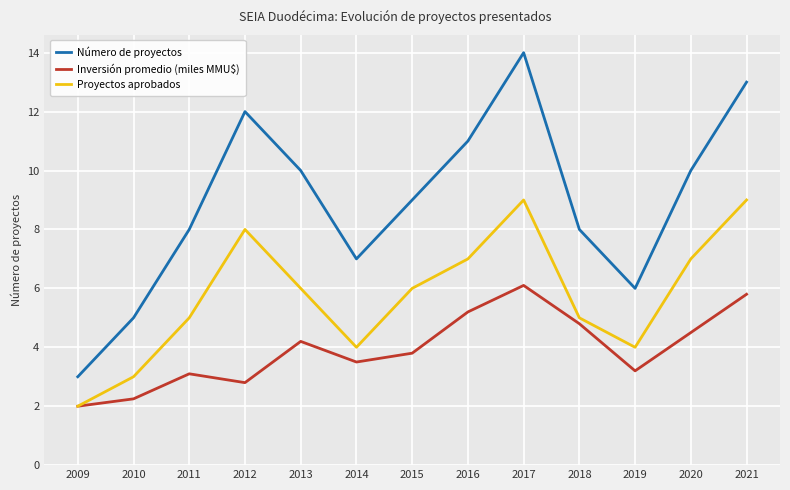

What is the approximate value of Proyectos aprobados at 2018?

5.0